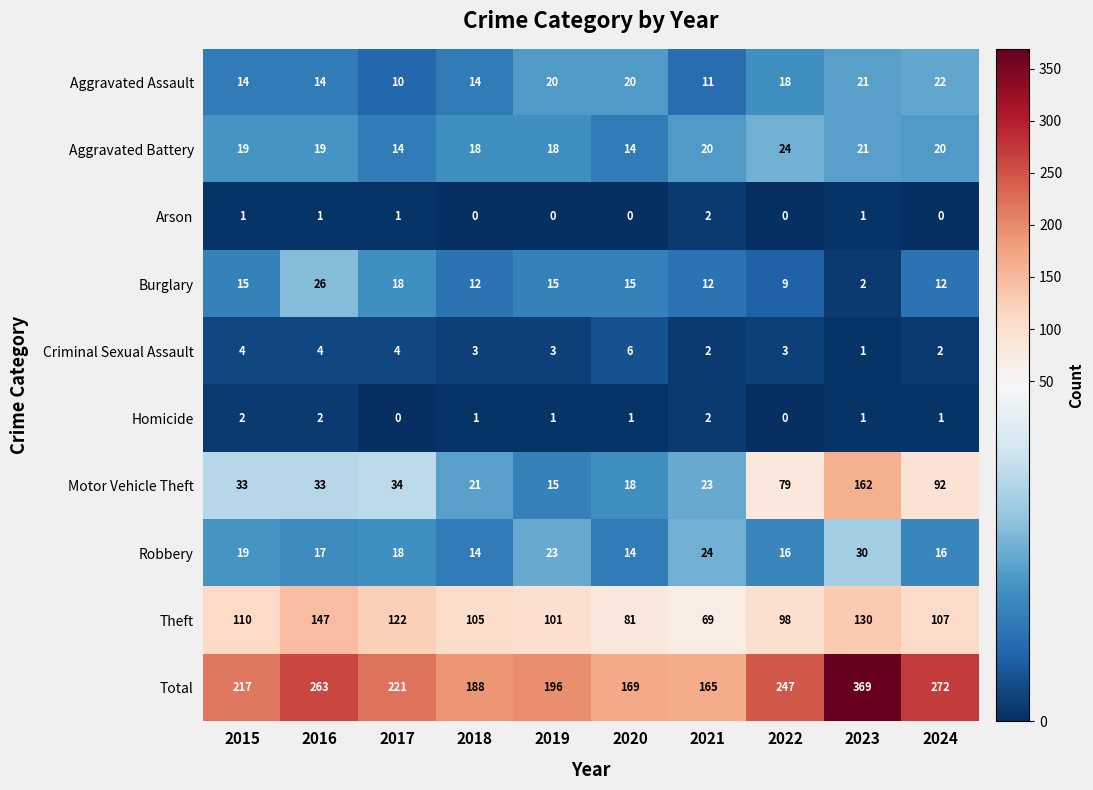

The value of Motor Vehicle Theft at 2021 is 23. True or false?

True